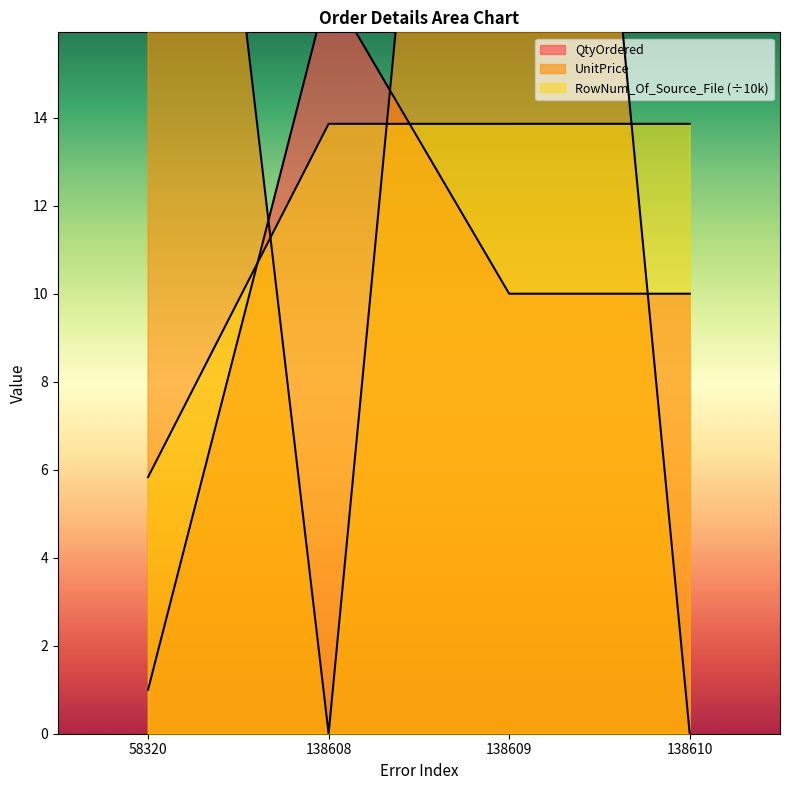

Which series ends up on top after the final intersection of RowNum_Of_Source_File and QtyOrdered?

RowNum_Of_Source_File